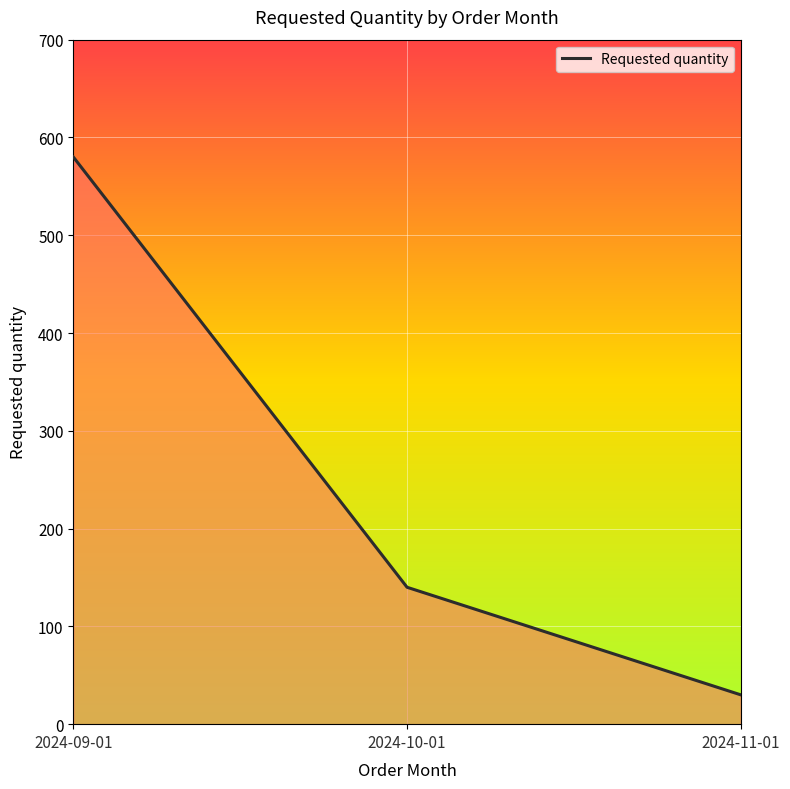

Rank the categories by value from highest to lowest.

2024-09-01, 2024-10-01, 2024-11-01